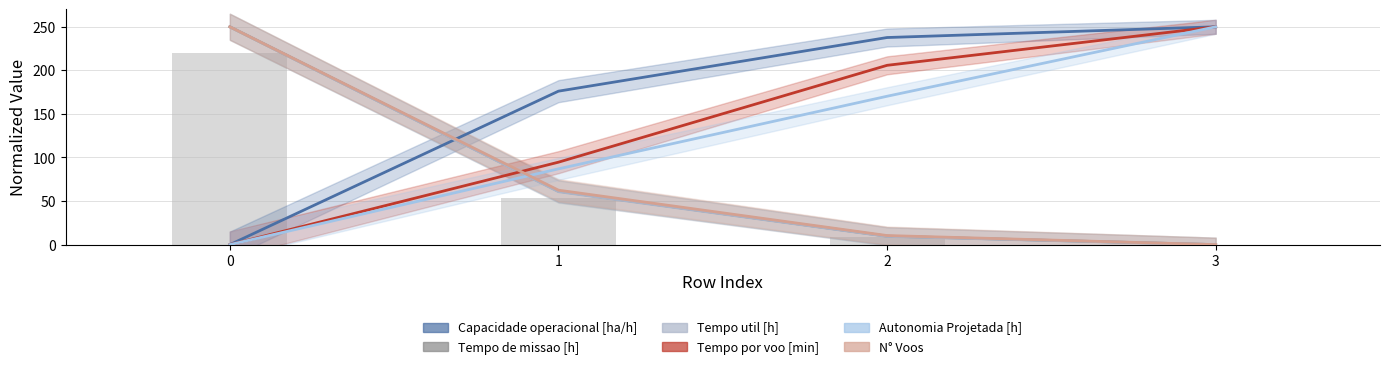

At how many categories does at least one series exceed 10?

4